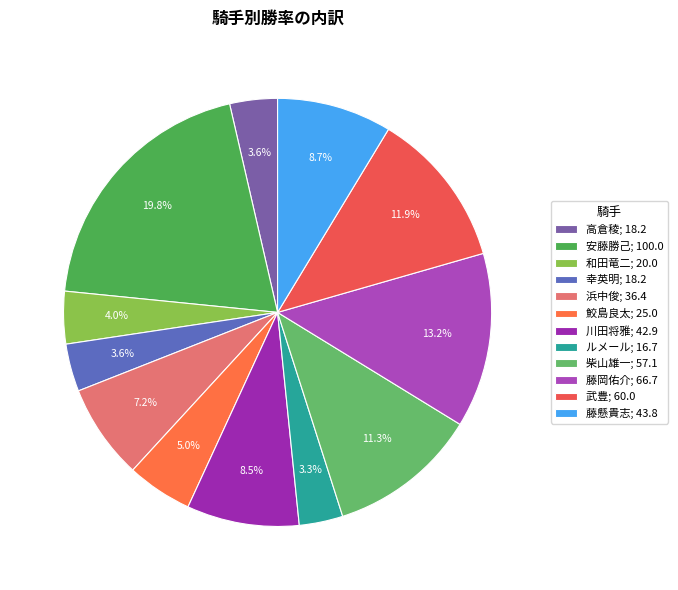

Is there a majority slice in this chart?

No